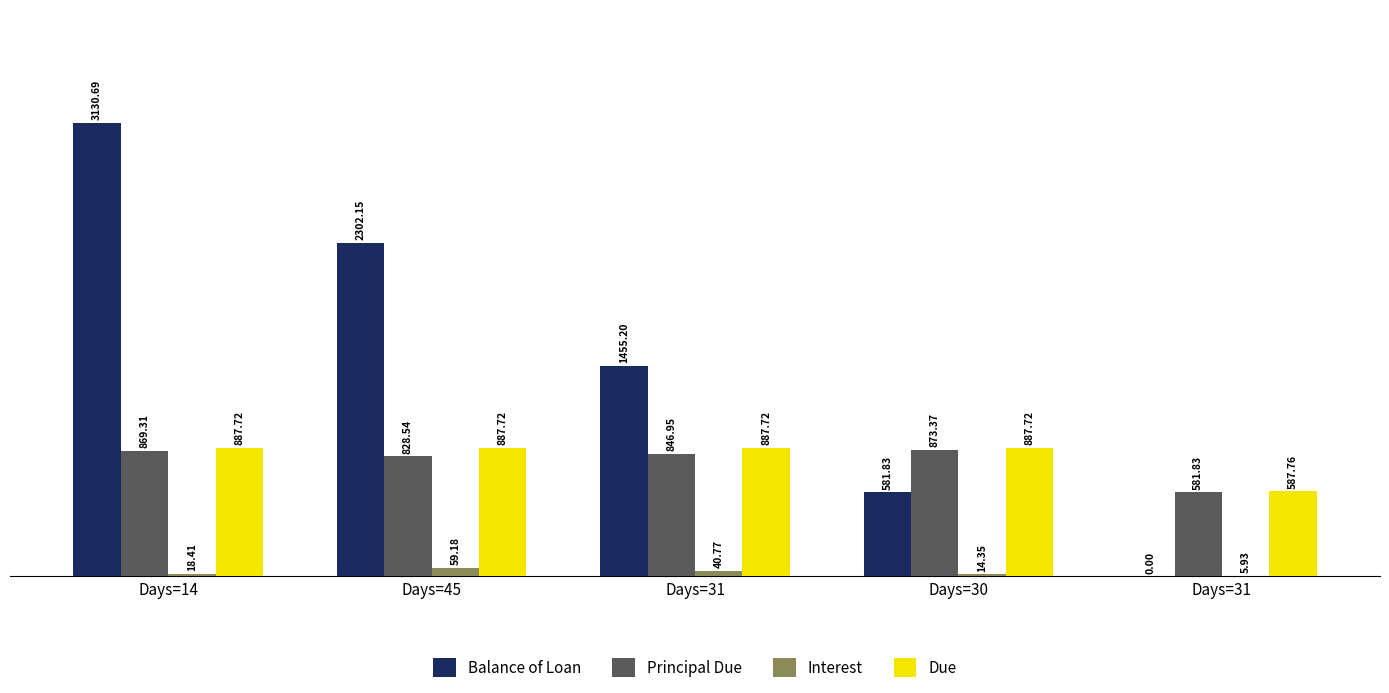

How many groups of bars are there?

5